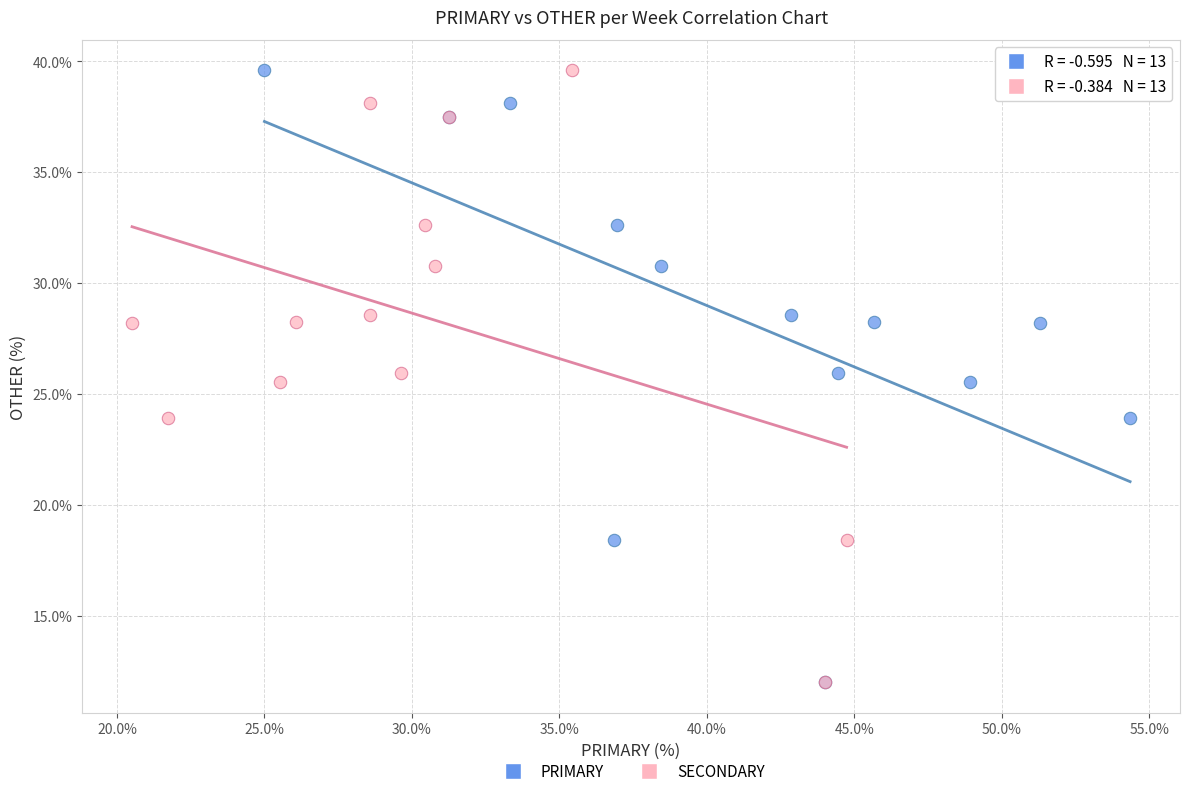

What are all the series names shown in the legend?

PRIMARY, SECONDARY